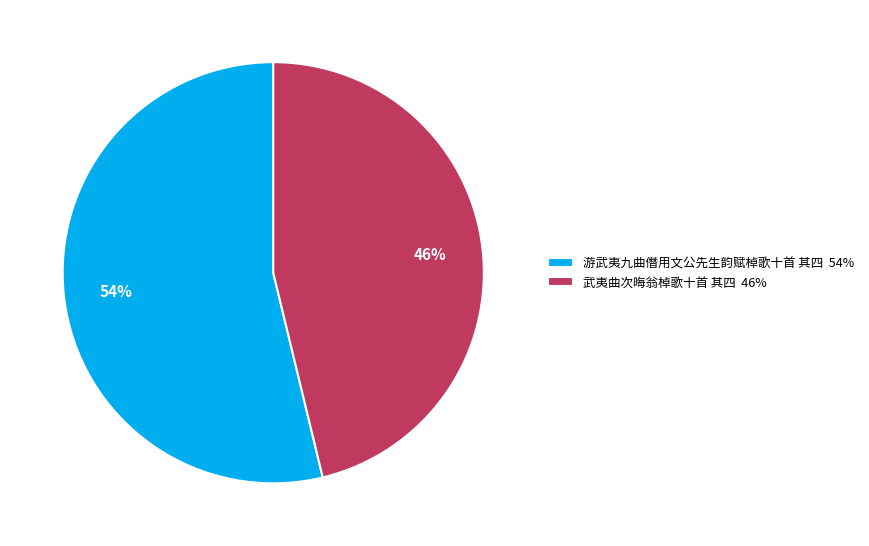

Combined, do 游武夷九曲僭用文公先生韵赋棹歌十首 其四 and 武夷曲次晦翁棹歌十首 其四 account for over 50%?

Yes